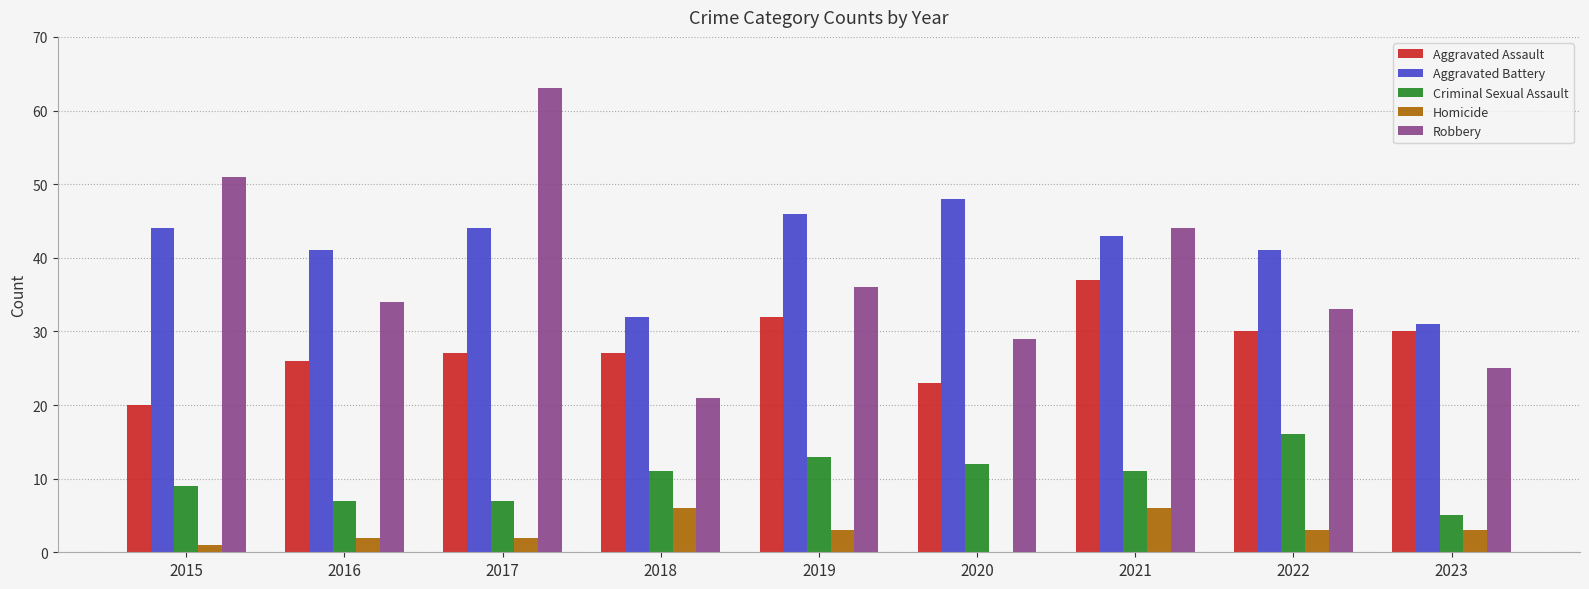

Read the Criminal Sexual Assault value at 2015.

9